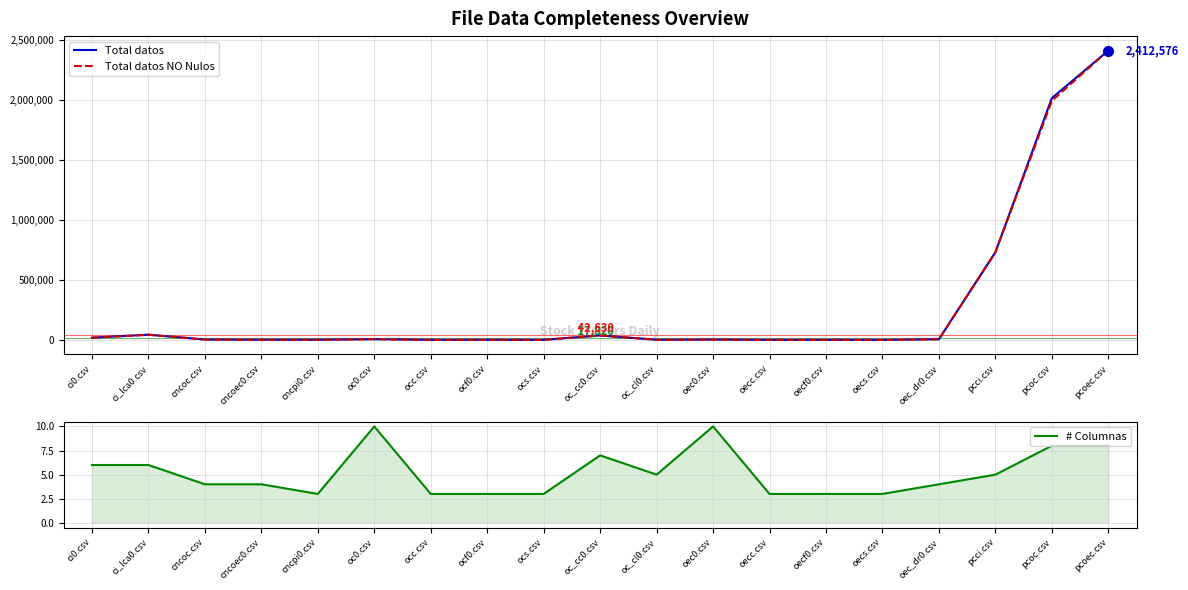

Rank the series at ocf0.csv from highest to lowest value.

Total datos, Total datos NO Nulos, # Columnas